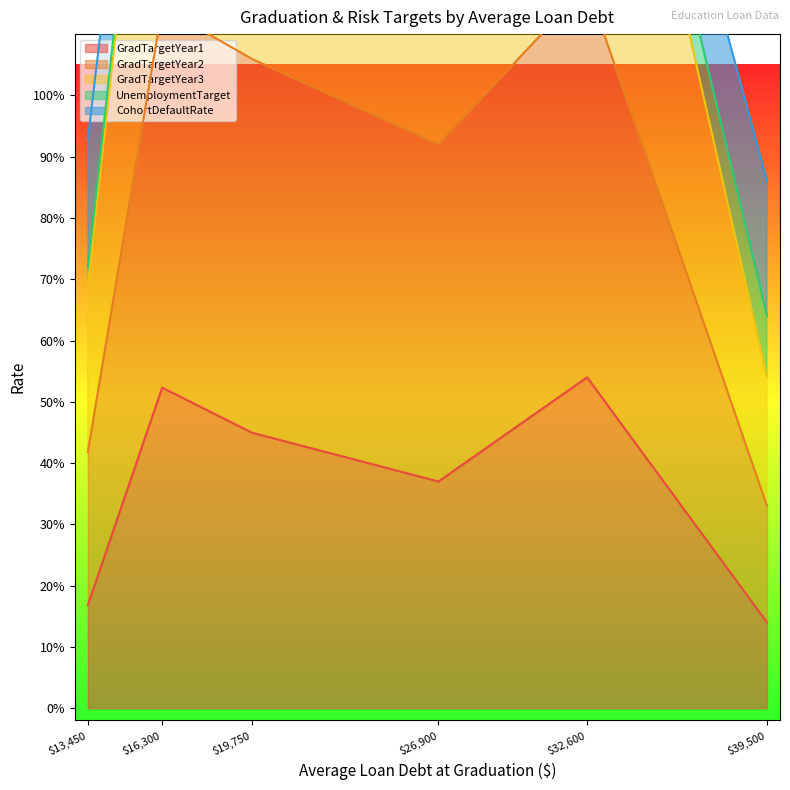

In GradTargetYear1, how many points are lower than both neighbors (excluding endpoints)?

1